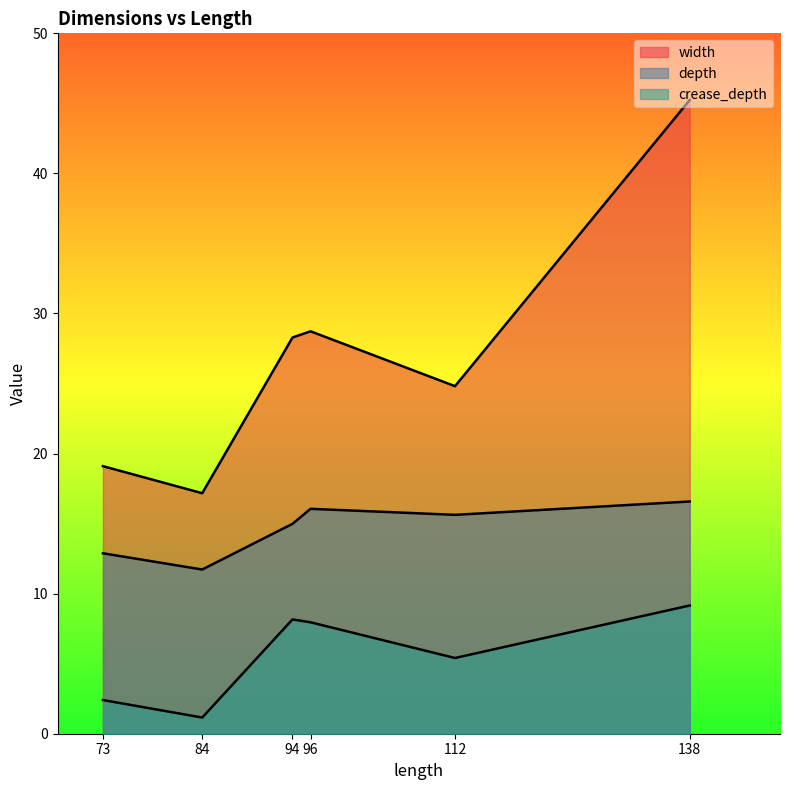

What is the total value across all series at 138?

71.0